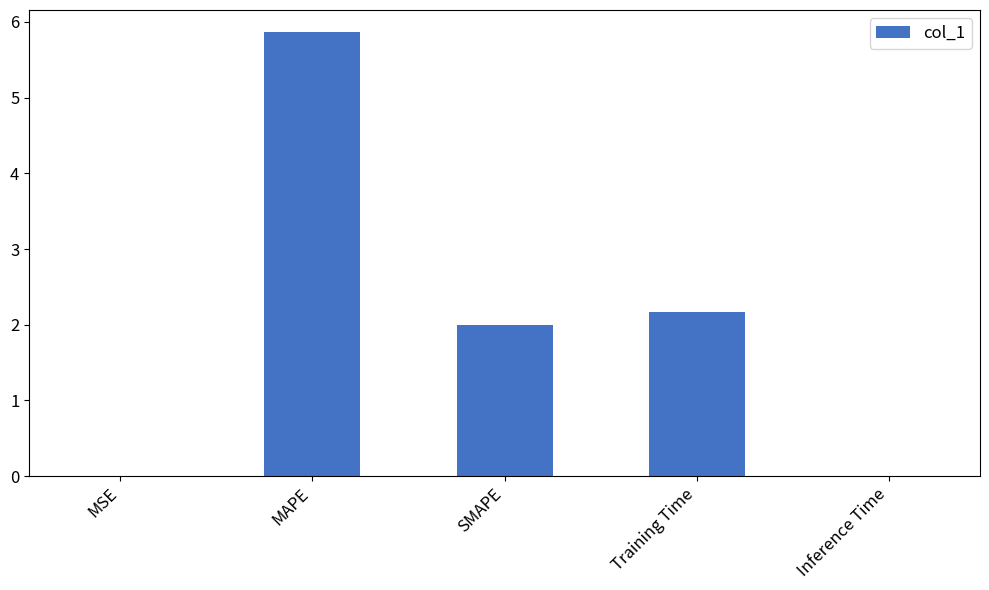

Are the bars horizontal?

No